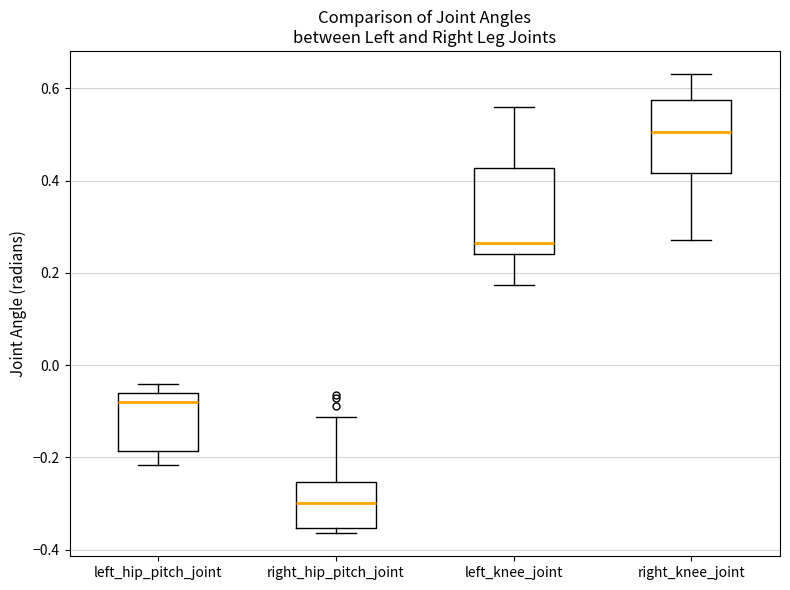

Which box's median line is the highest?

right_knee_joint